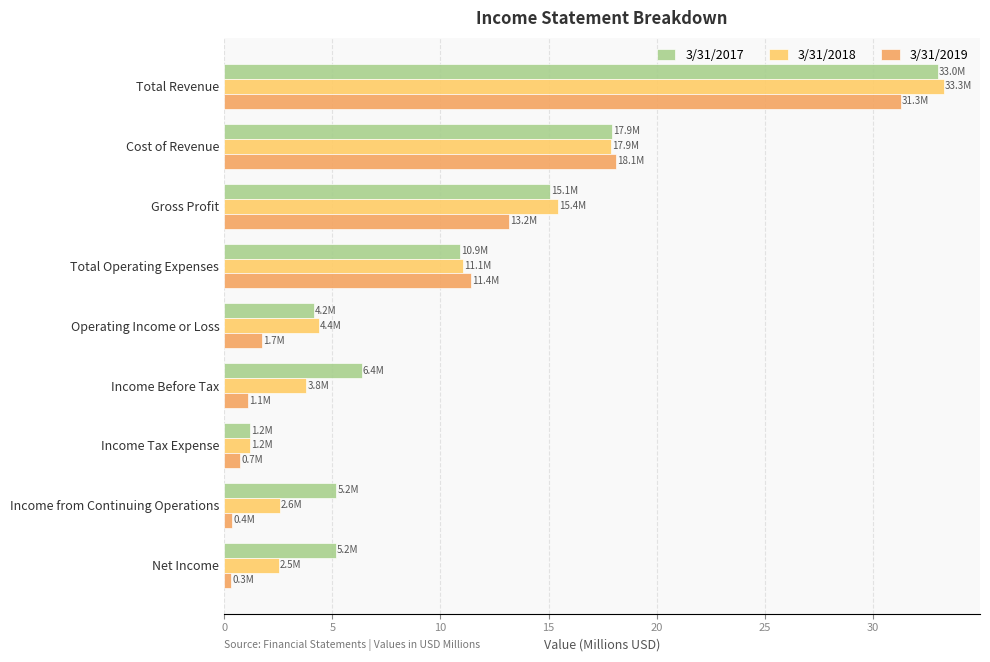

At how many categories does at least one series exceed 0?

9